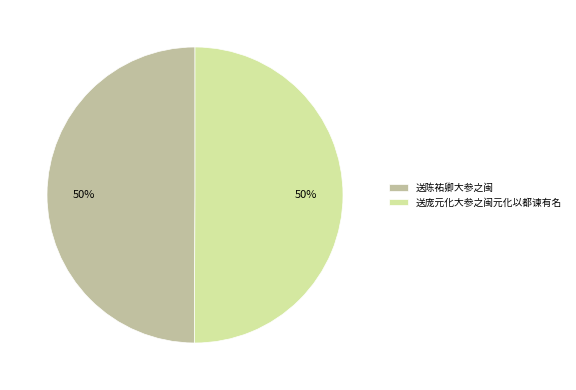

To the nearest percent, what portion does 送陈祐卿大参之闽 represent?

50%